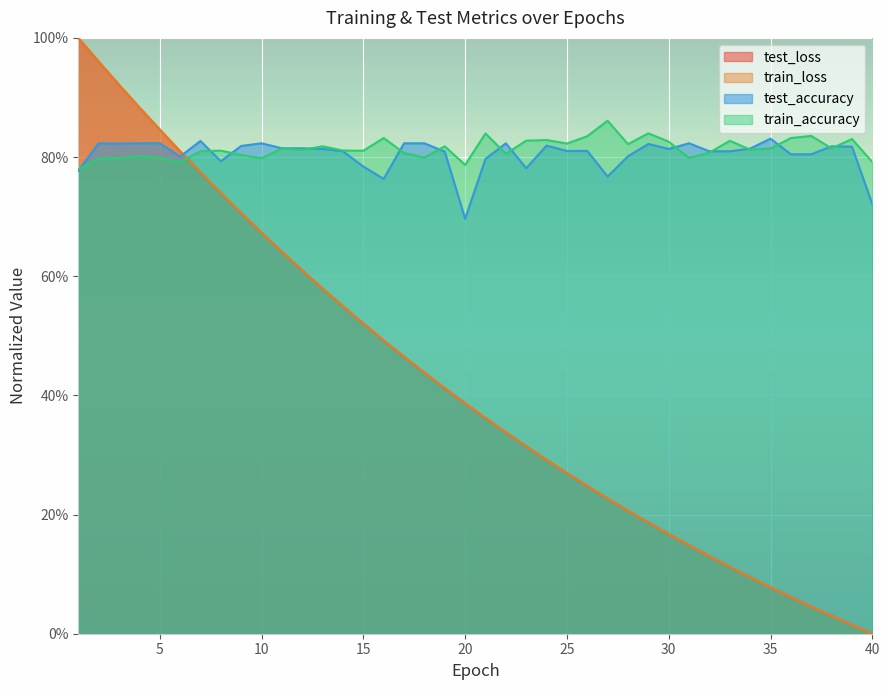

At which category does test_accuracy reach its first local peak?

2